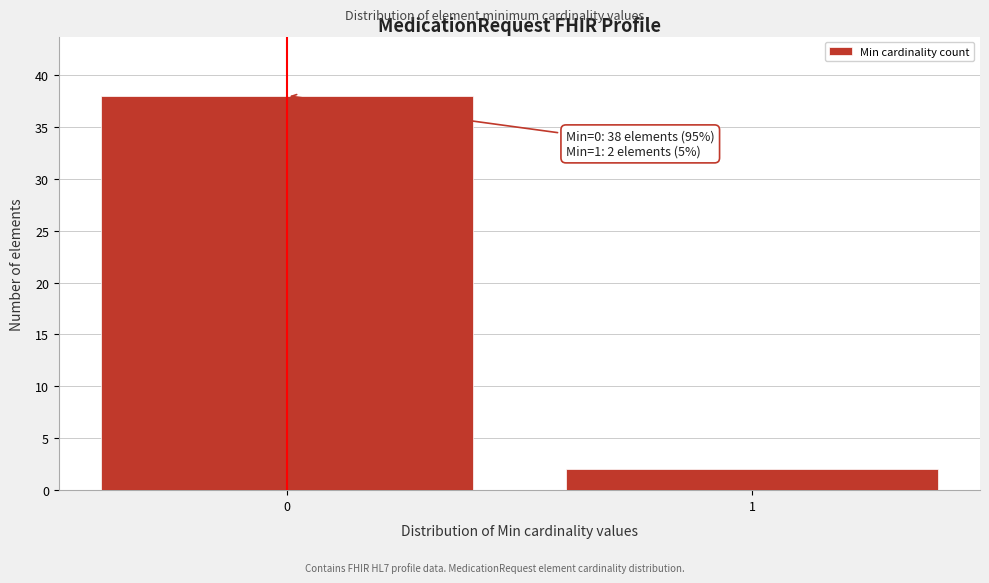

Reading right to left, what are all the values shown in this chart?

2	38